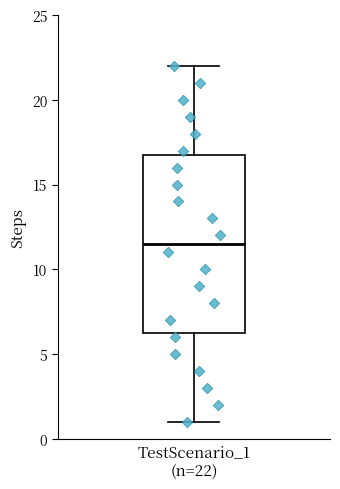

Read this box plot against the y-axis: the position of the median line, the range covered by the box, and the ends of both whiskers. The values are not printed on the chart, so give them approximately, as read against the axis.

median 11.5, box 6.5 to 17.0, whiskers 1.0 to 22.0